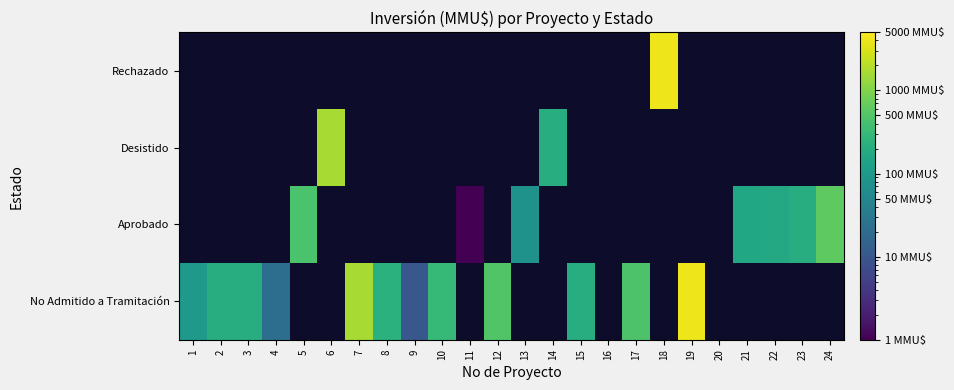

What is the maximum value for No Admitido a Tramitación?

4000.0